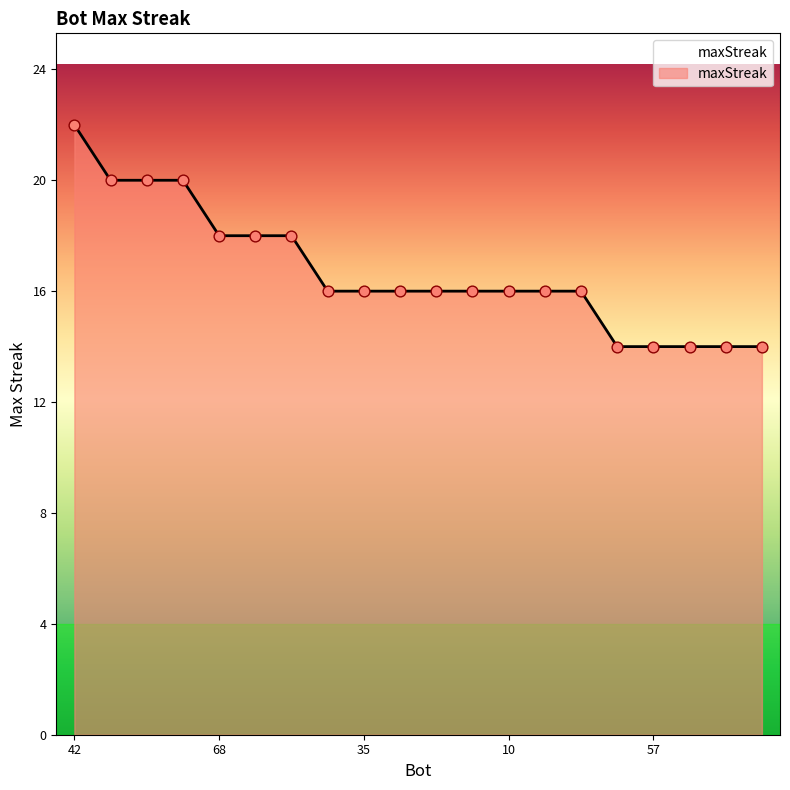

What is the difference between the maximum and minimum values?

8